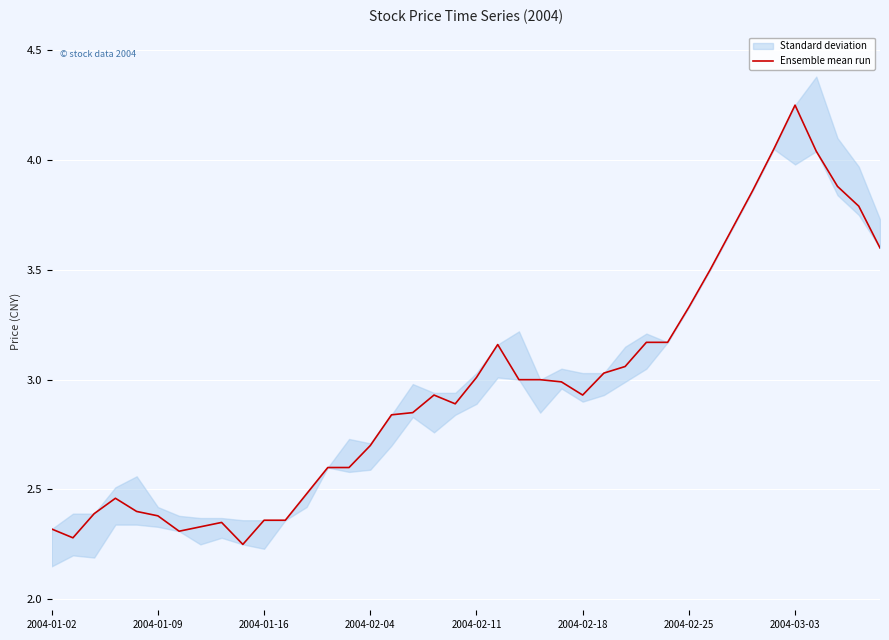

What is the sum of the values at 22 and 14?

5.6